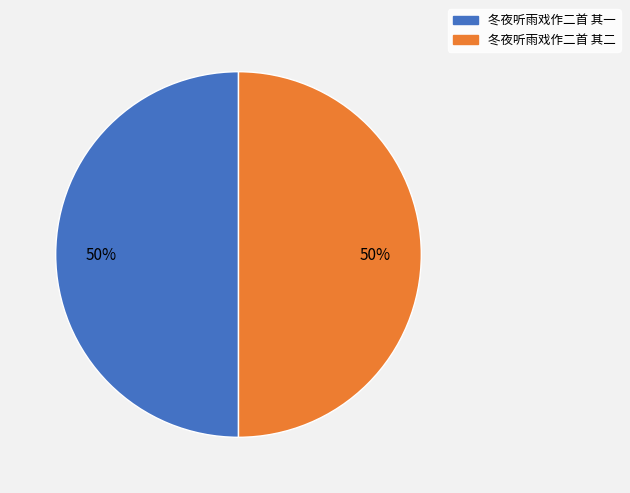

How many slices are in this pie chart?

2